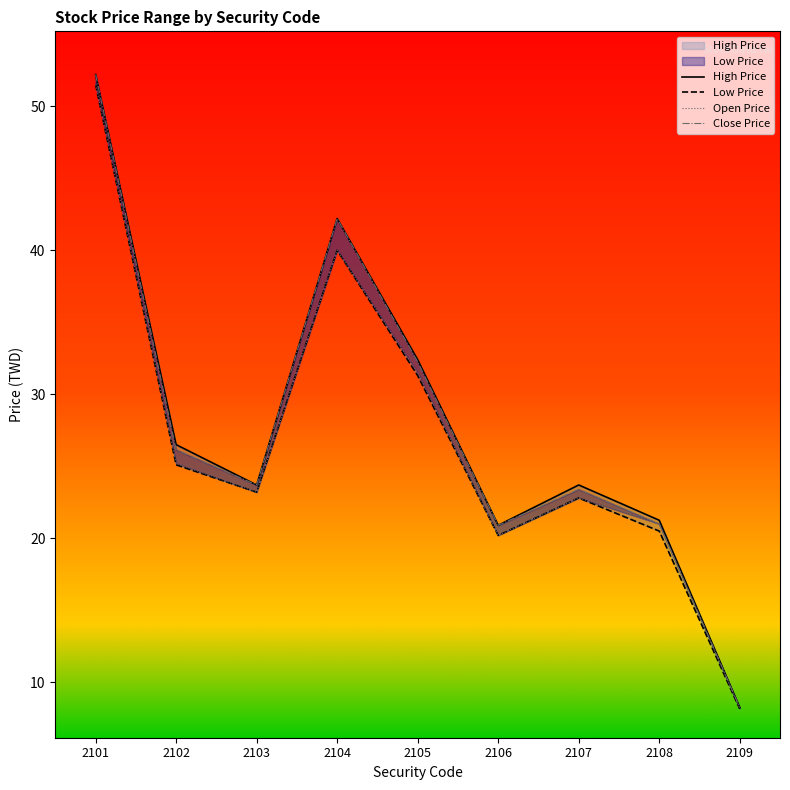

Rank the series by their maximum value, from highest to lowest.

High Price, Close Price, Low Price, Open Price